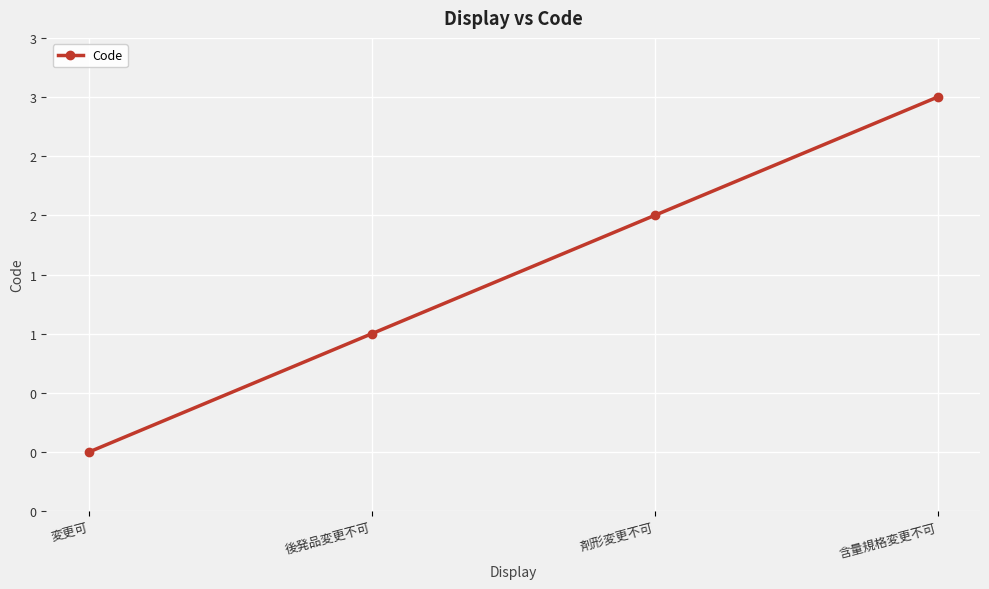

Is this an area chart (filled region under the line)?

No